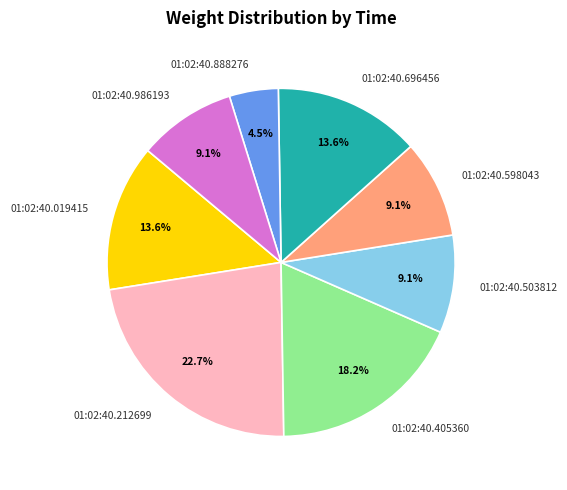

What percentage is the 01:02:40.986193 slice, to the nearest percent?

9%